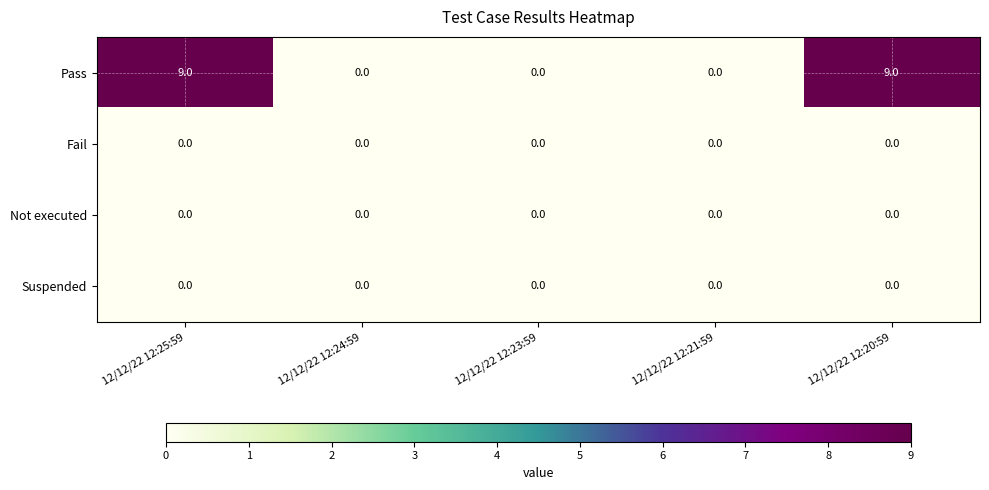

Which series has the largest total across all categories?

Pass